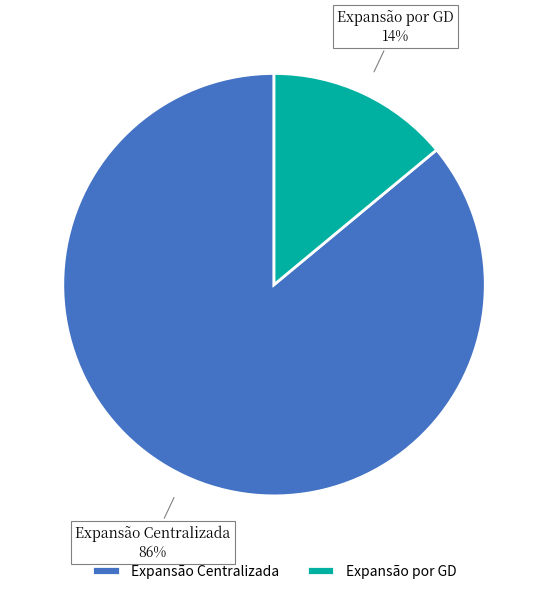

To the nearest percent, what is the average slice percentage?

50%